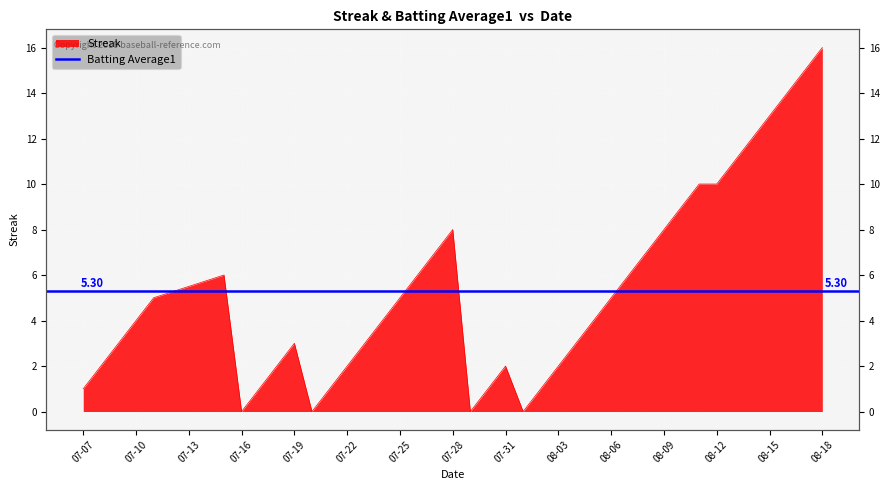

List the labels in order of value, smallest first.

2010-07-16, 2010-07-20, 2010-07-29, 2010-08-01, 2010-07-07, 2010-07-17, 2010-07-21, 2010-07-30, 2010-08-02, 2010-07-08, 2010-07-18, 2010-07-22, 2010-07-31, 2010-08-03, 2010-07-09, 2010-07-19, 2010-07-23, 2010-08-04, 2010-07-10, 2010-07-24, 2010-08-05, 2010-07-11, 2010-07-25, 2010-08-06, 2010-07-15, 2010-07-26, 2010-08-07, 2010-07-27, 2010-08-08, 2010-07-28, 2010-08-09, 2010-08-10, 2010-08-11, 2010-08-12, 2010-08-13, 2010-08-14, 2010-08-15, 2010-08-16, 2010-08-17, 2010-08-18